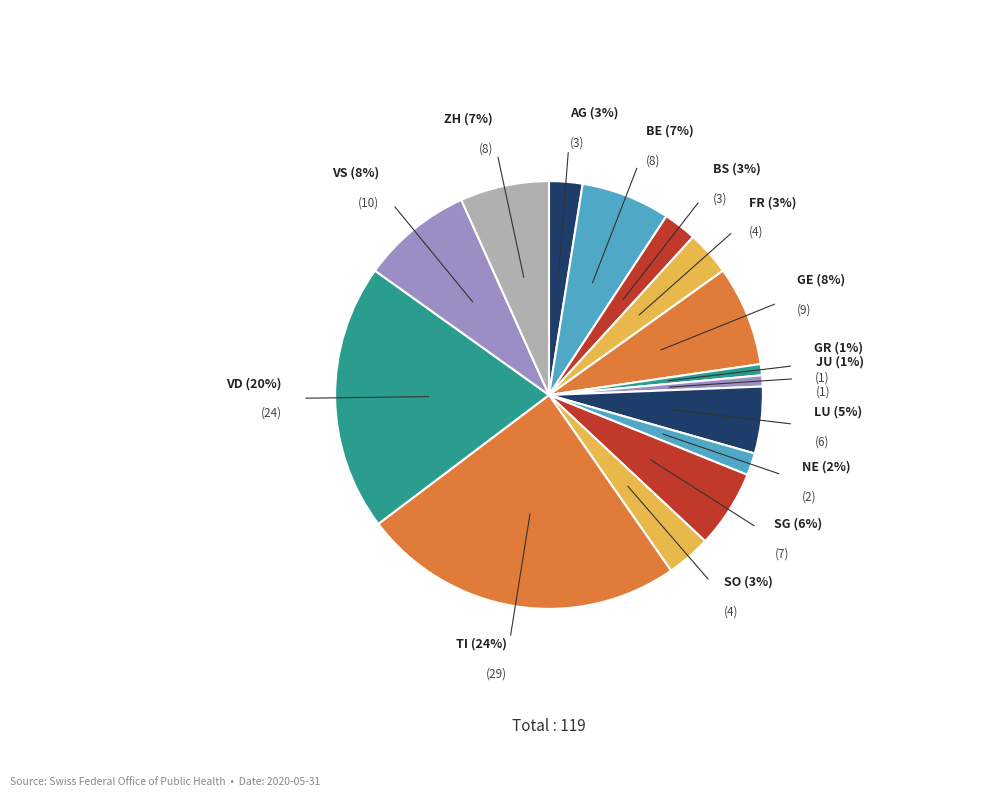

Which slice is the largest?

TI